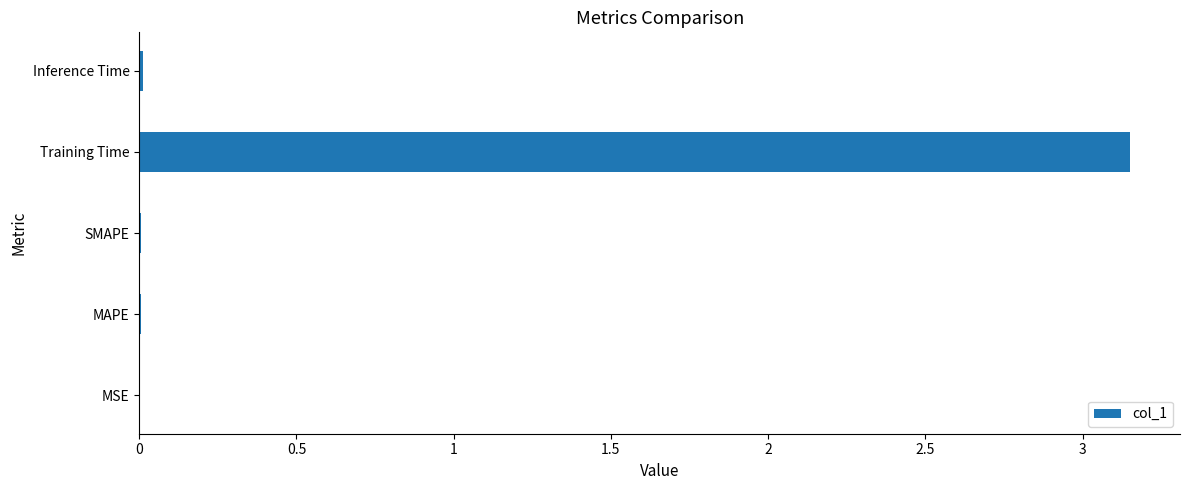

The chart shows a value of 0.0 at Inference Time. True or false?

True